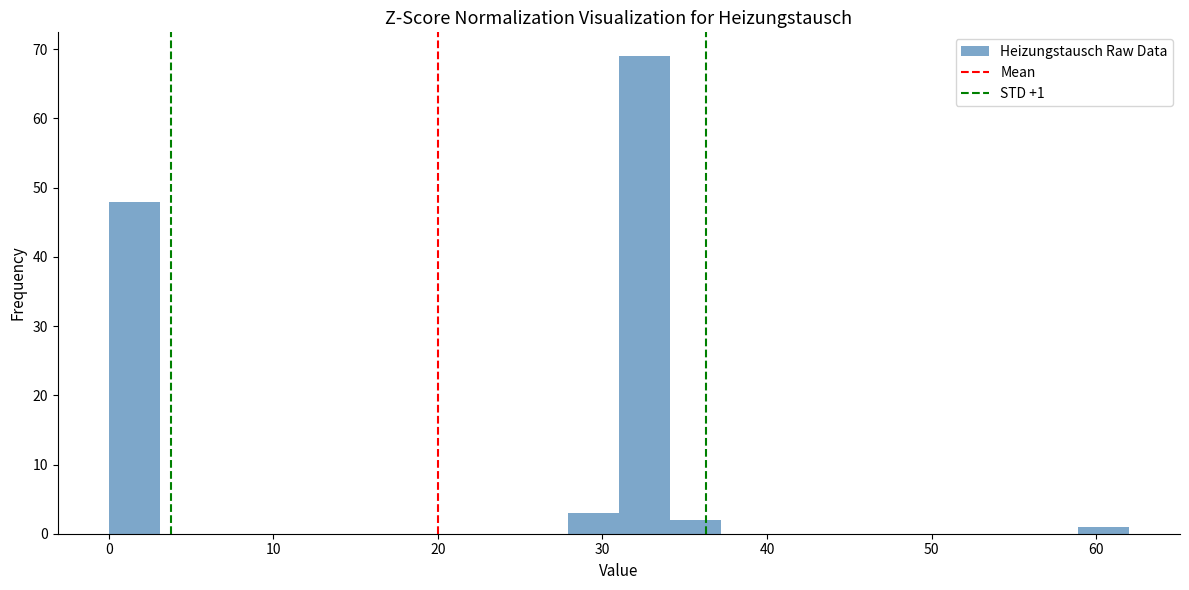

Around what value on the x-axis is the tallest bar? Give the approximate position of its centre, as read against the axis.

33